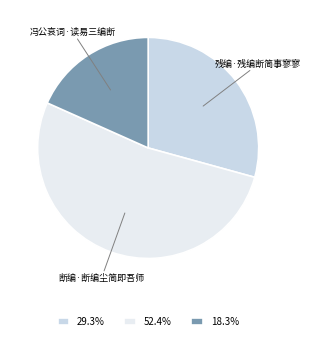

Which slice is the smallest?

冯公哀词·读易三编断